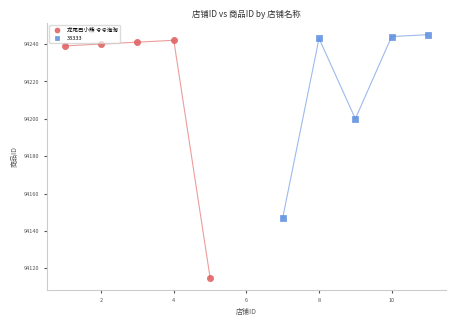

Which series has the widest spread of Y values?

龙尾巴小熊 兮兮海淘